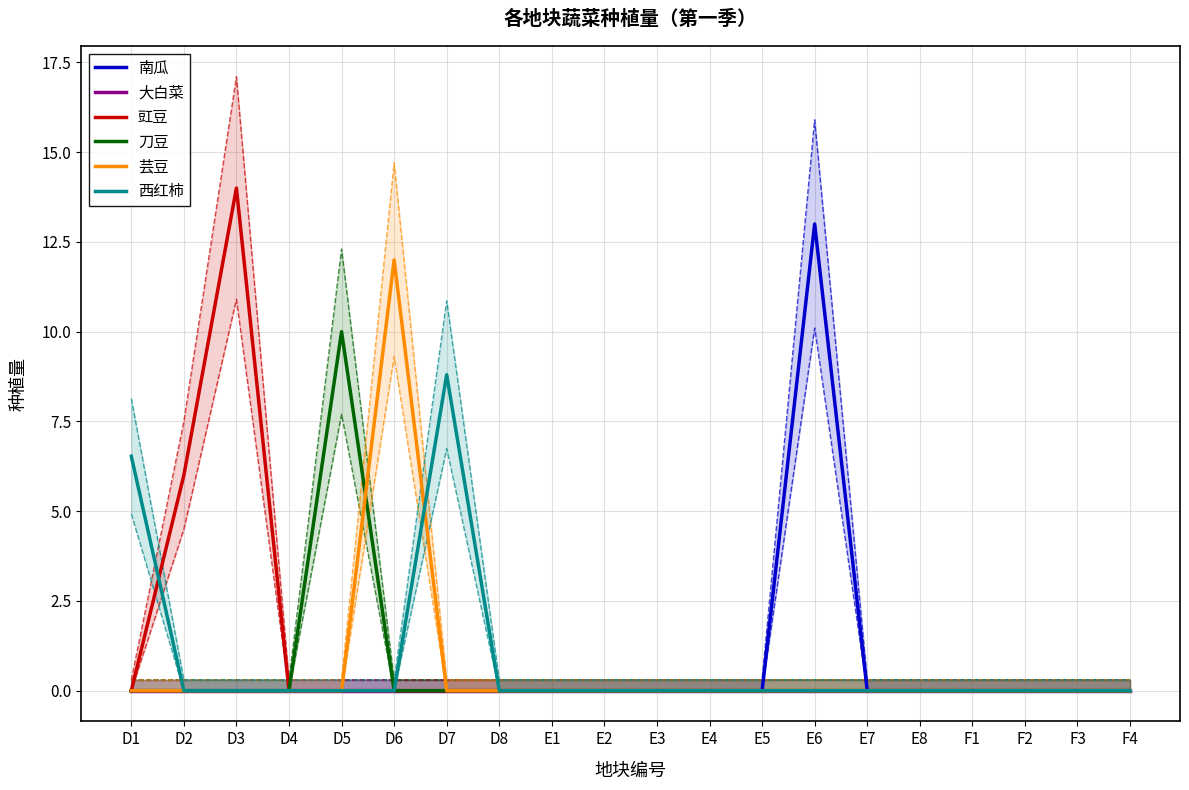

List the series in order of their peak value, highest first.

豇豆, 南瓜, 芸豆, 刀豆, 西红柿, 大白菜